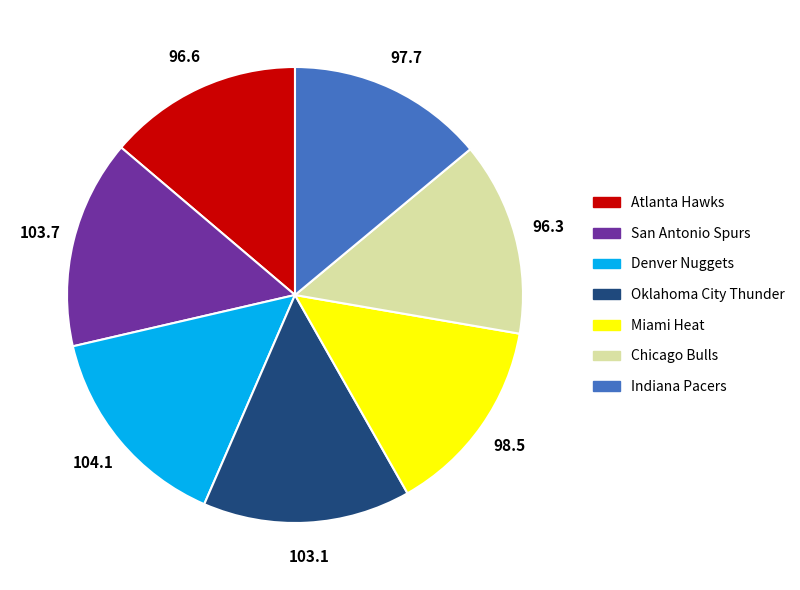

How many slices are in this pie chart?

7